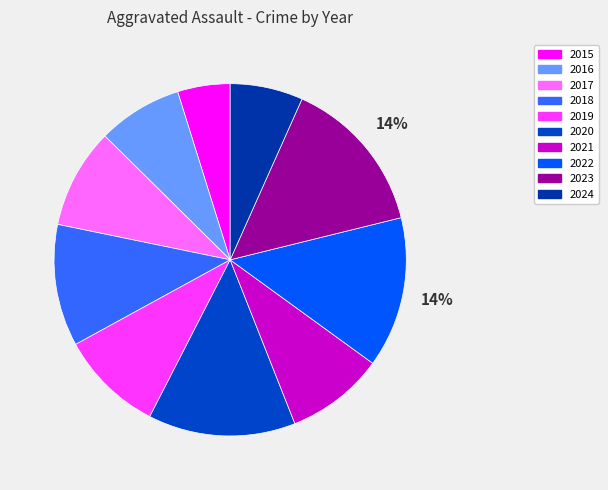

Do 2023 and 2019 together represent more than half of the pie?

No